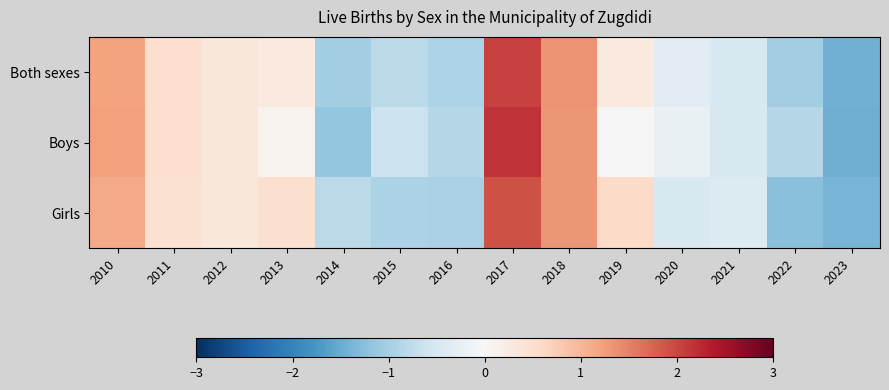

Between 2013 and 2011, which is larger?

2011